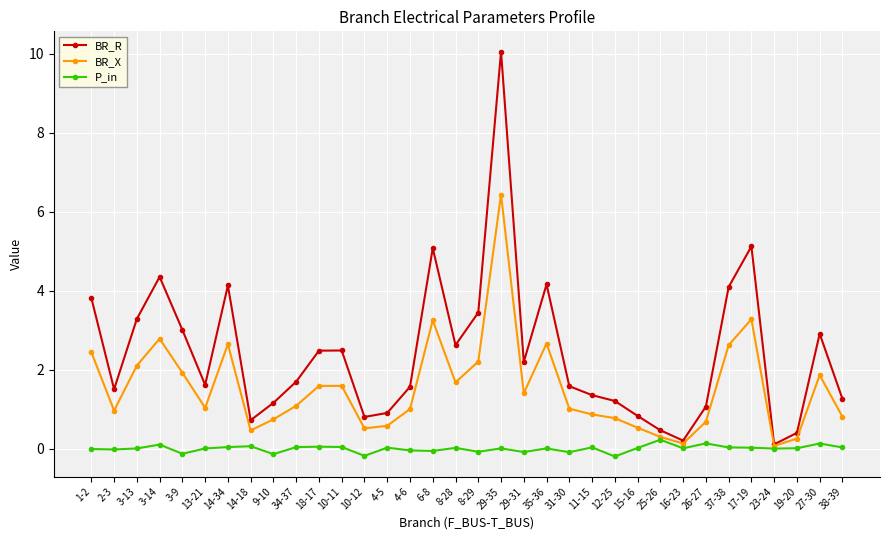

What is the label of the 20th point from the left?

29-31